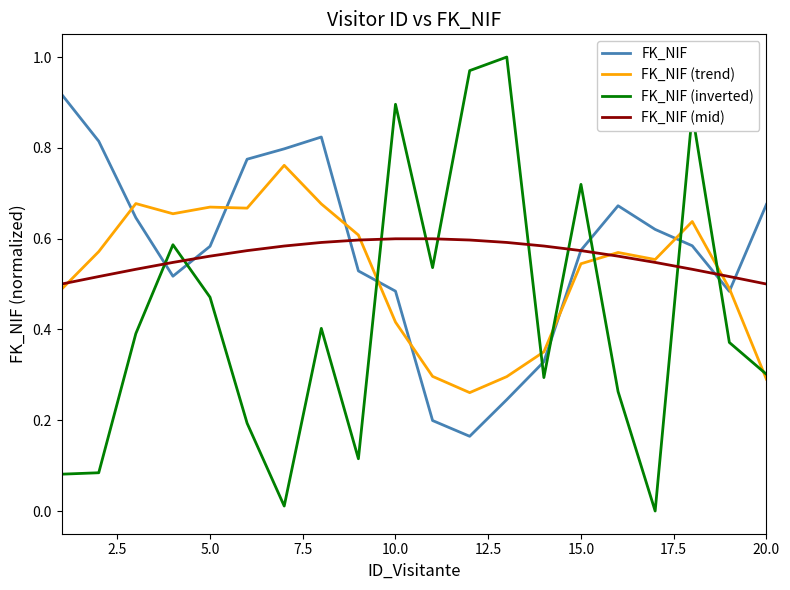

How many FK_NIF values are between 0 and 1?

20